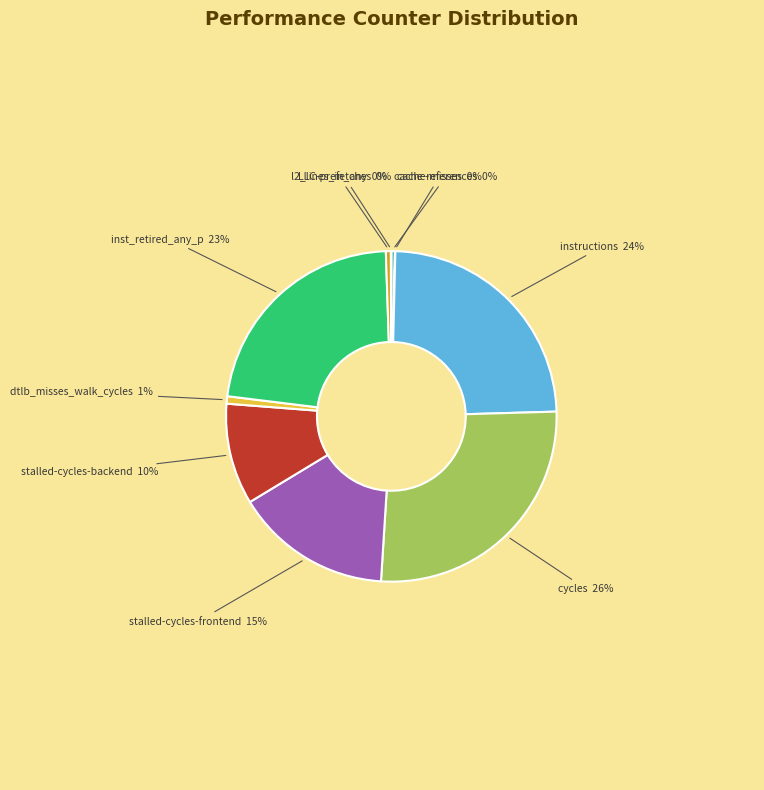

To the nearest percent, what is the average slice percentage?

10%